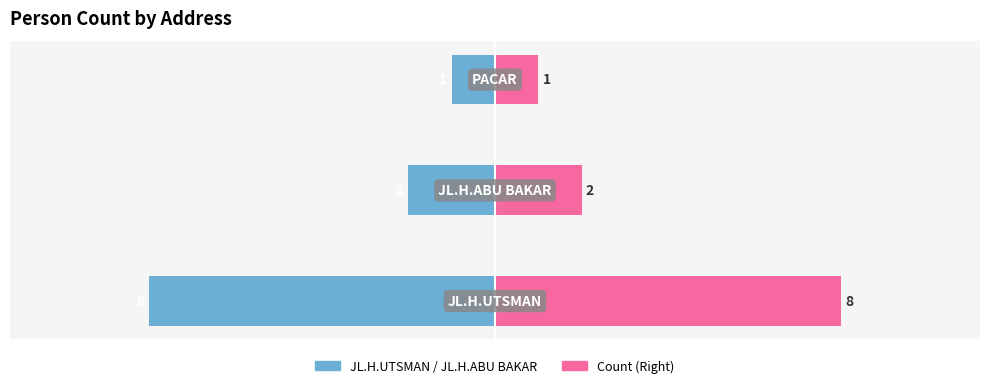

Reading left to right, list all the values displayed in this chart.

Left Side: 0=-8	1=-2	2=-1
Right Side: 0=8	1=2	2=1